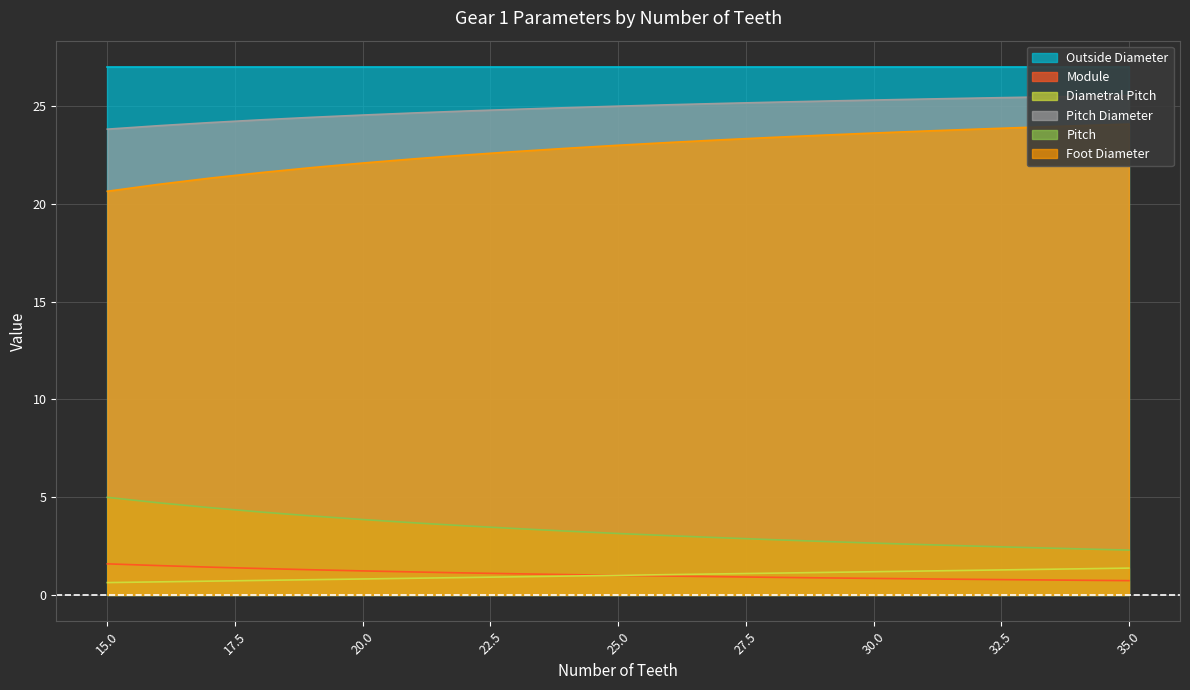

What is the sum of the Module values at 27 and 20?

2.2